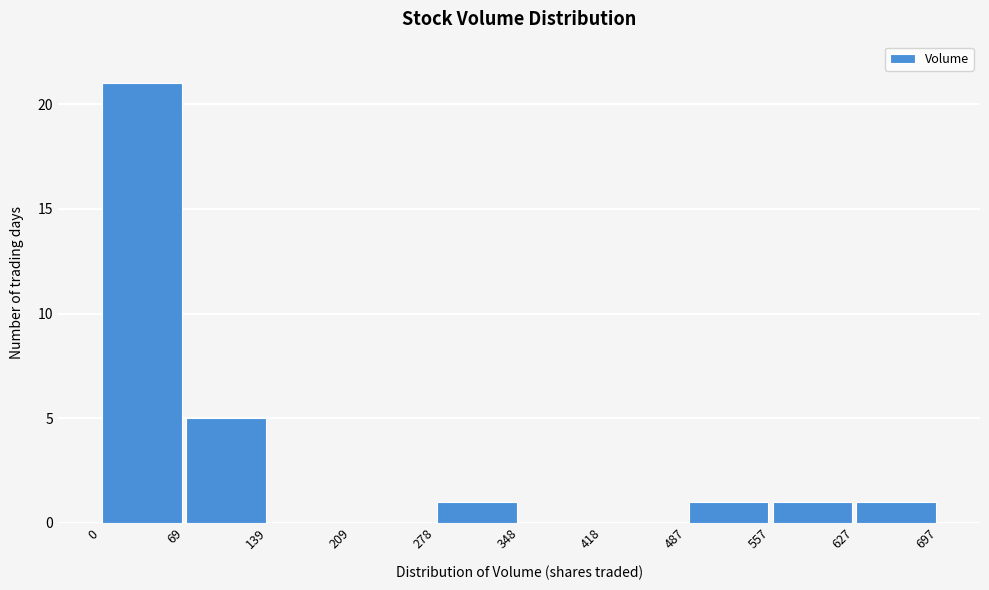

Which range on the x-axis has the tallest bar?

0 to 69